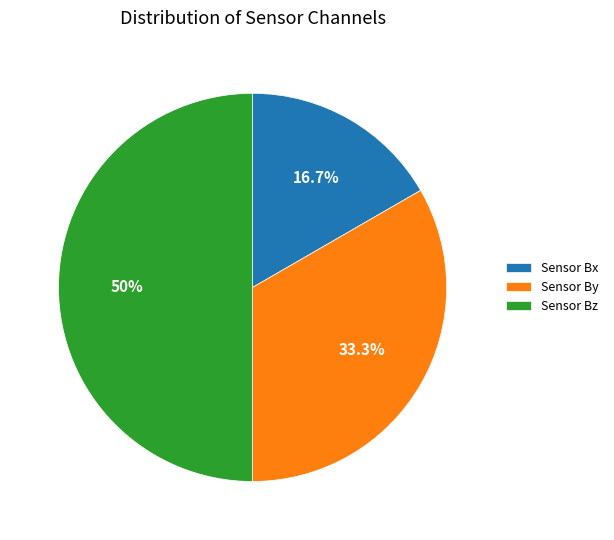

Combined, do Sensor Bz and Sensor By account for over 50%?

Yes